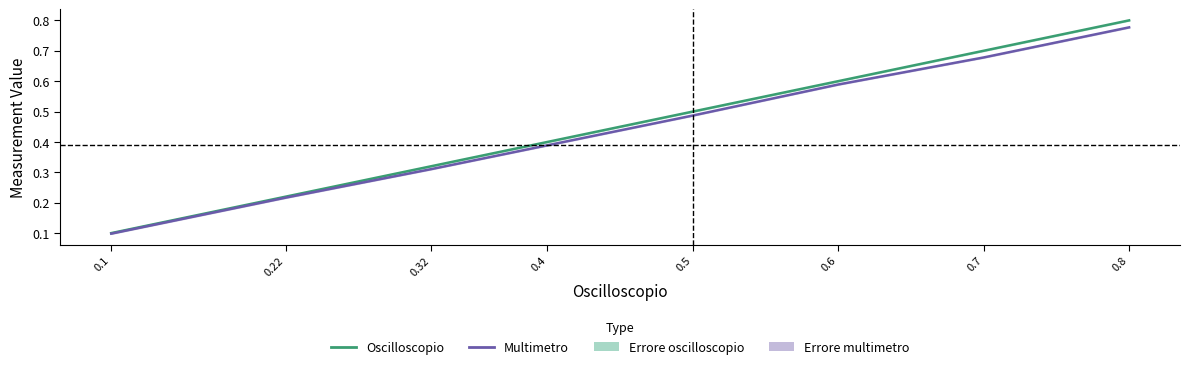

Which series has the largest total across all categories?

Oscilloscopio